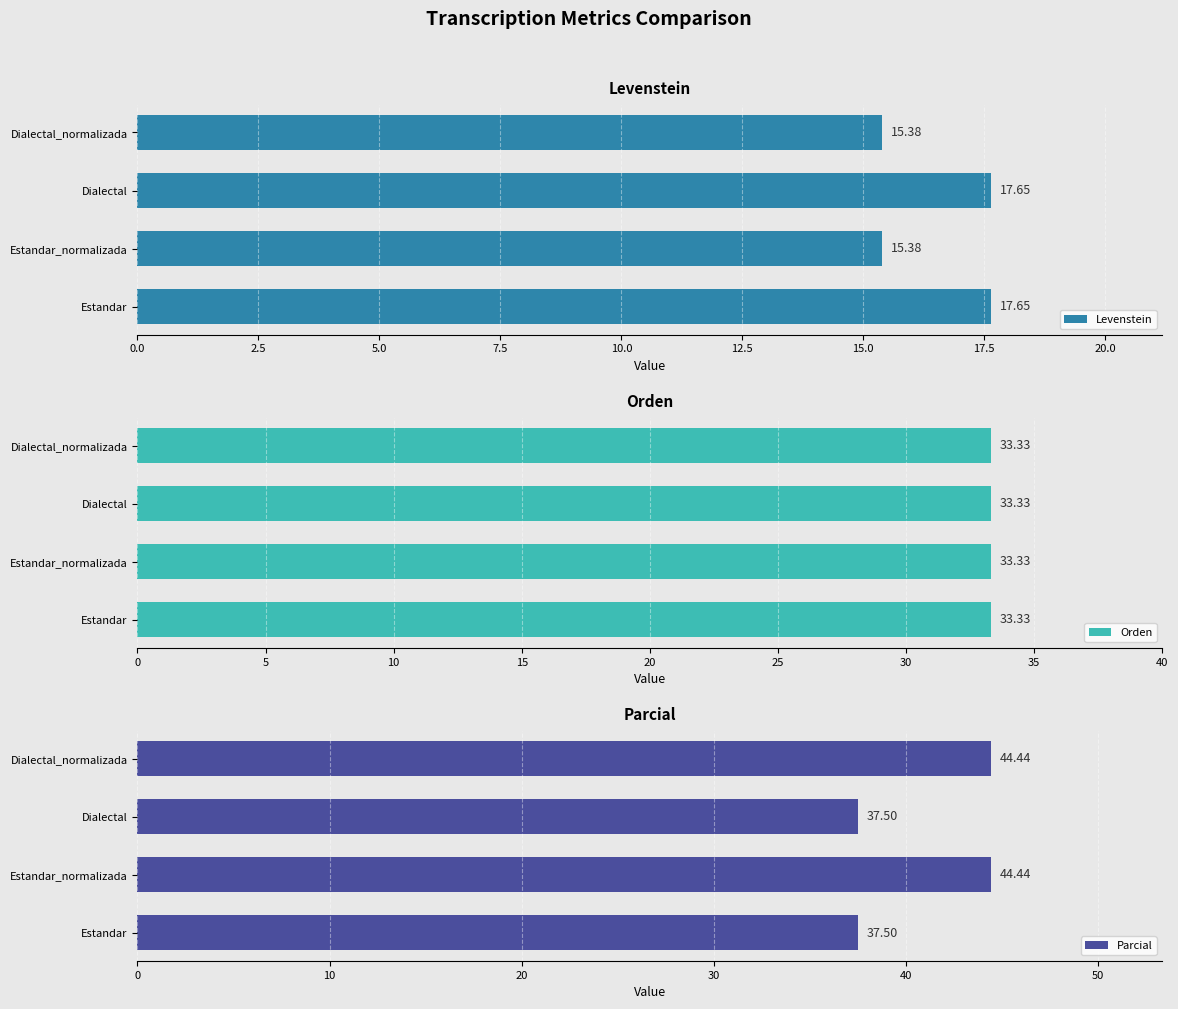

What is the difference between the maximum and minimum values in the Levenstein series?

2.3